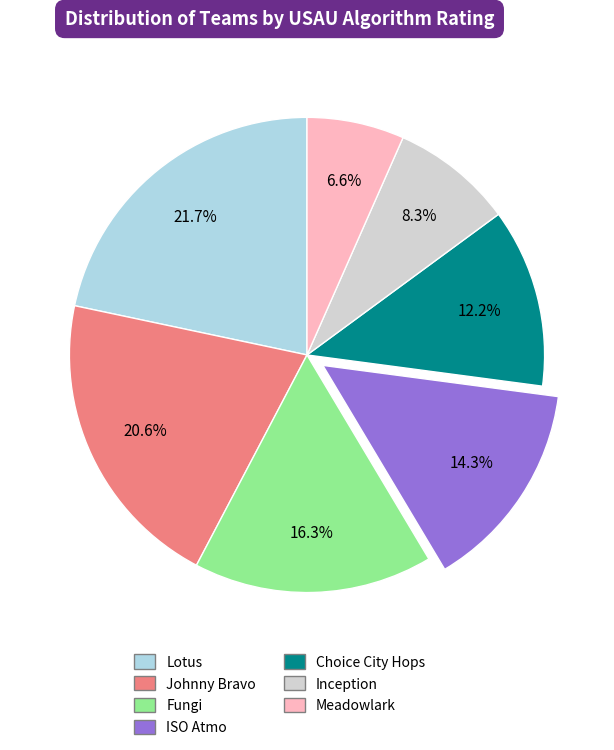

The Meadowlark slice represents 14% of the pie. True or false?

False